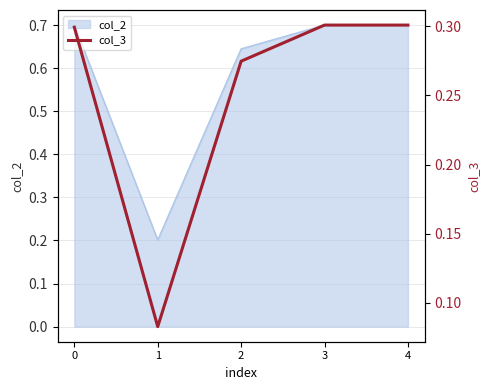

True or false: there are more than 1 points higher than both neighbors.

False